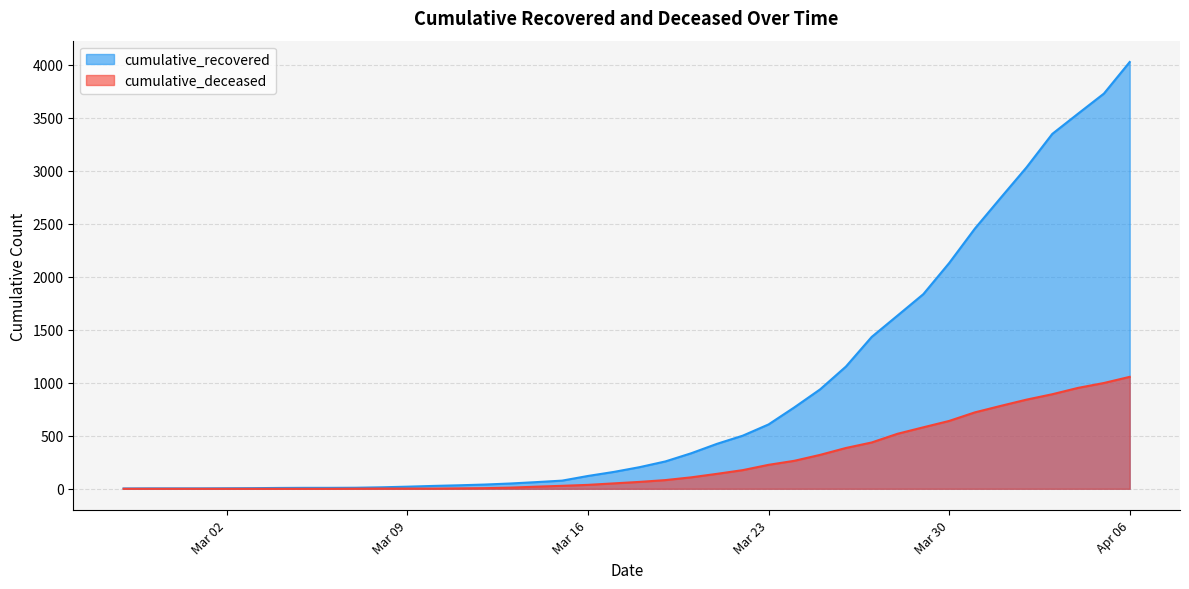

What is the average value of the cumulative_deceased series?

259